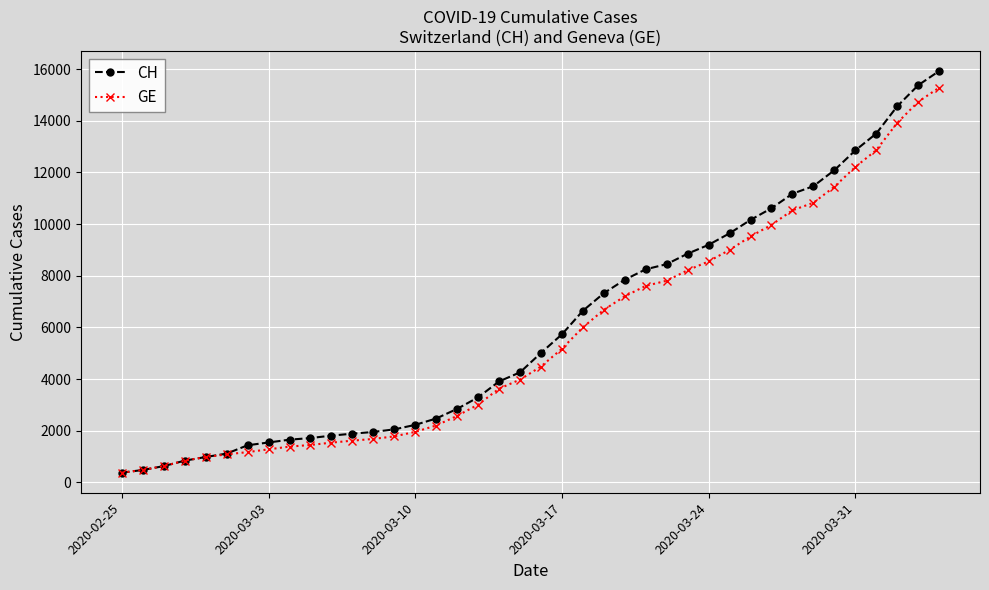

Which series has the largest range (max minus min)?

CH